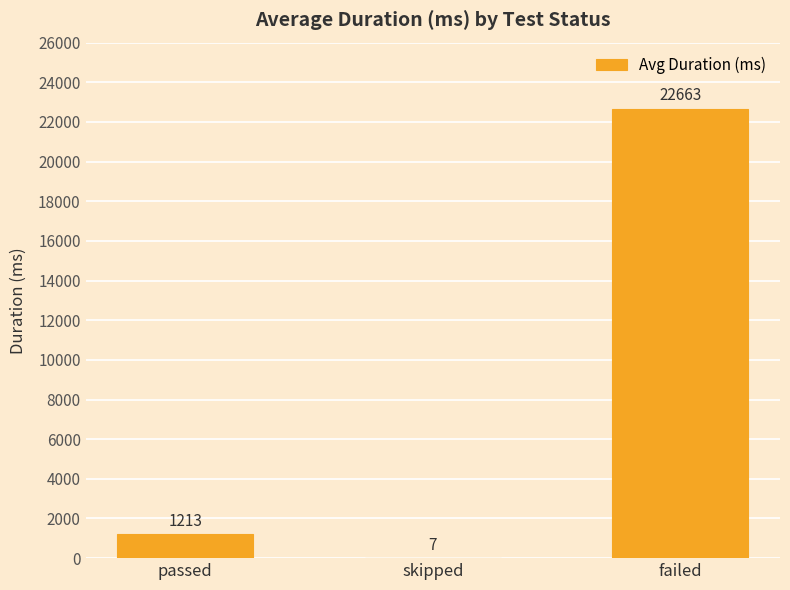

At which category does the chart reach its peak across all series?

failed